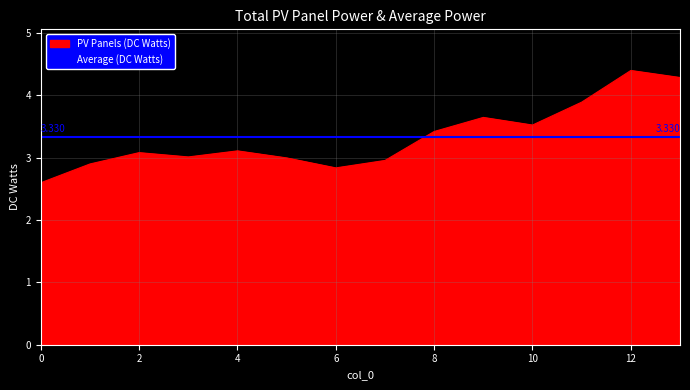

Rank the categories by value from lowest to highest.

0, 6, 1, 7, 5, 3, 2, 4, 8, 10, 9, 11, 13, 12